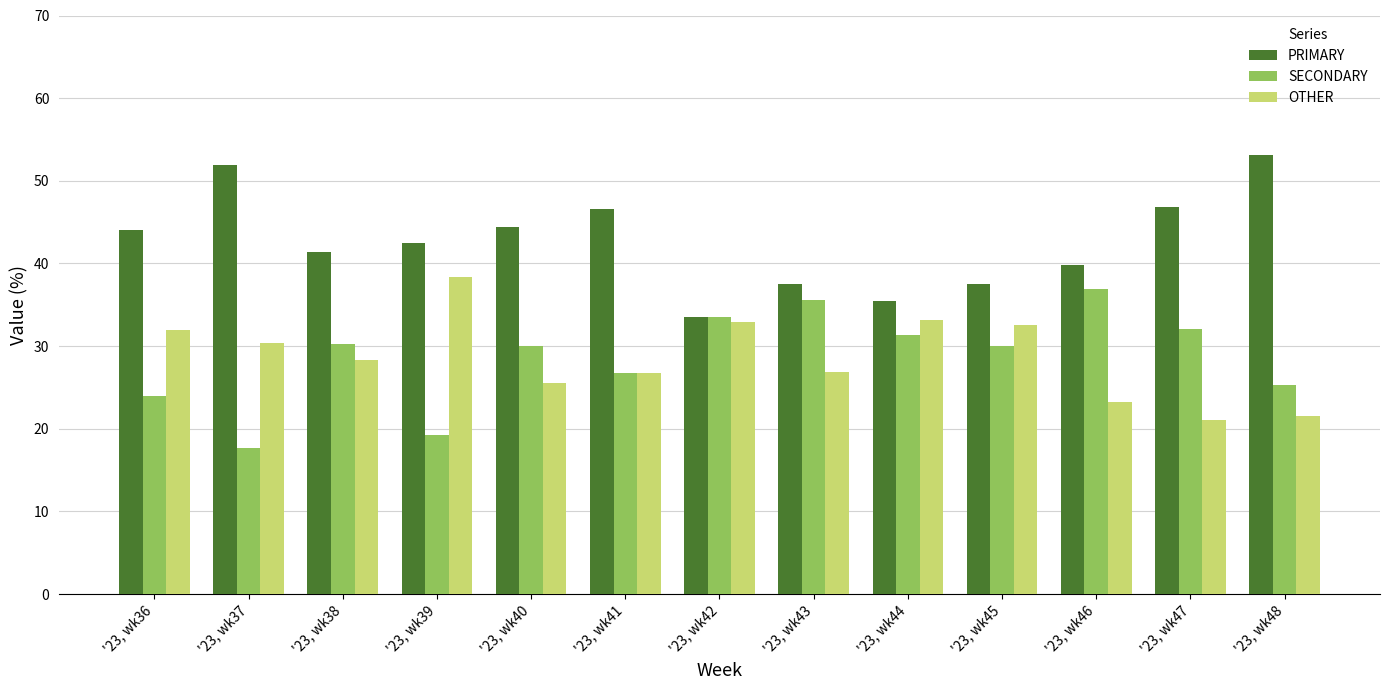

What is the sum of the OTHER values at '23, wk45 and '23, wk42?

65.4